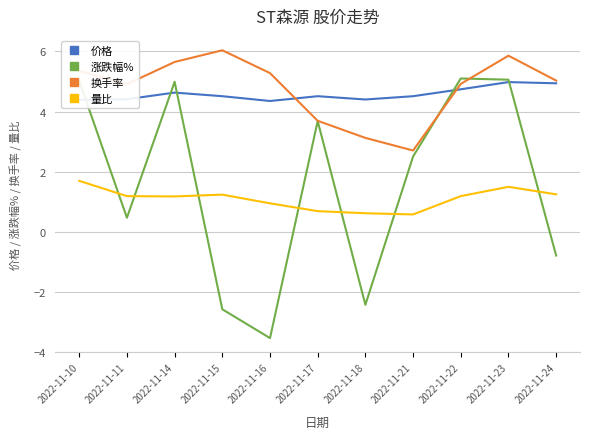

What is the sum of all 换手率 values?

52.6